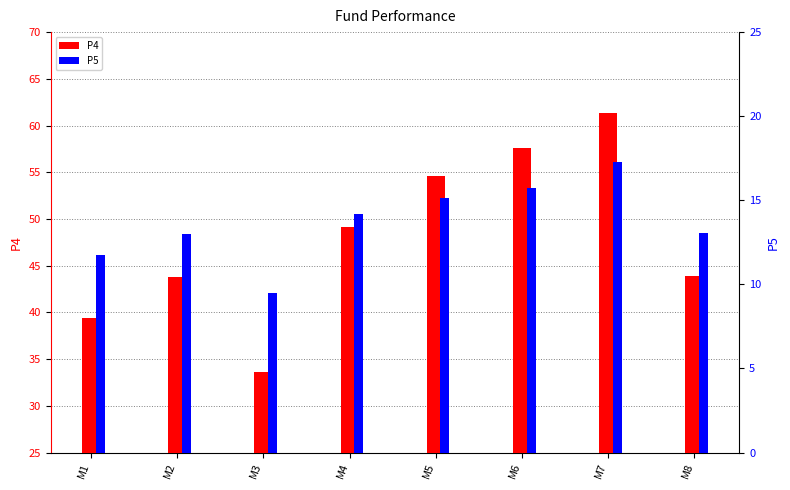

What are all the series names shown in the legend?

P4, P5